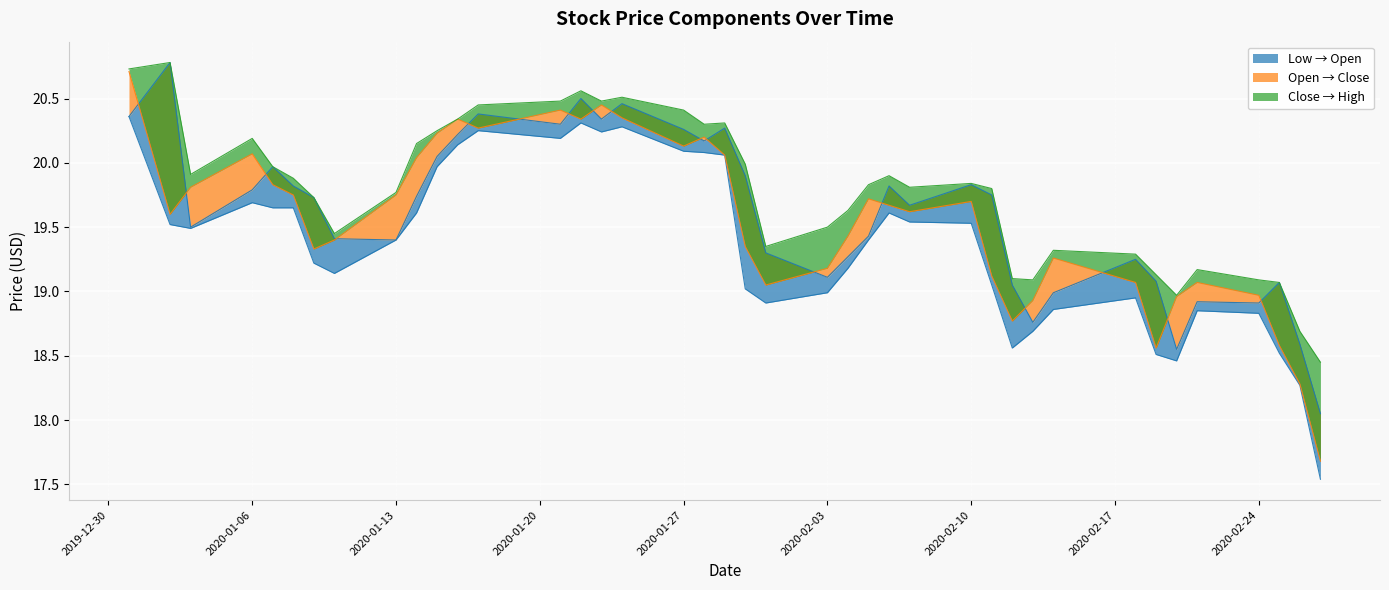

How many data points in Low are above 19?

27